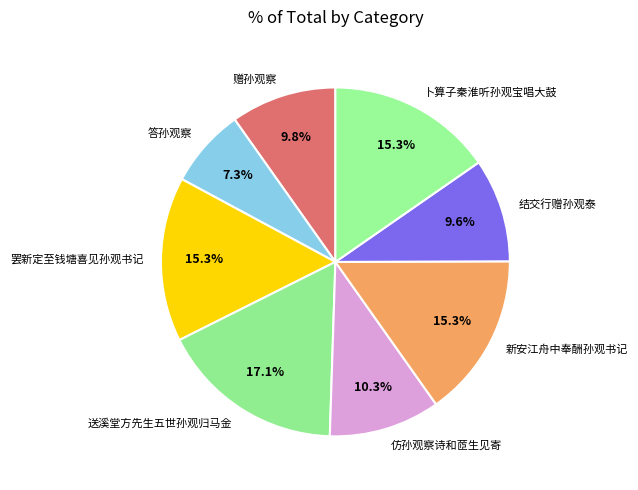

To the nearest percent, what percentage of the pie is 赠孙观察?

10%